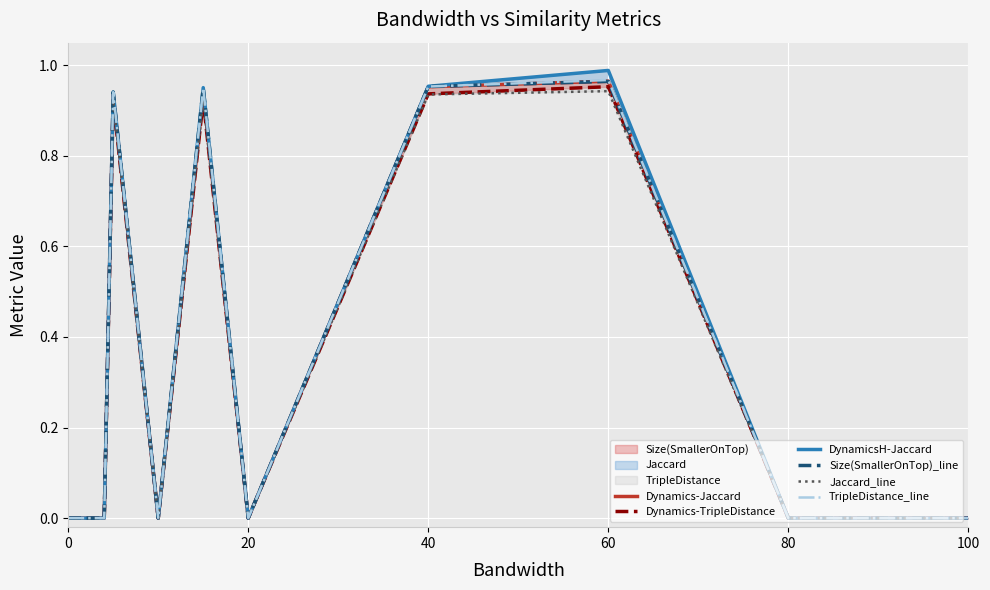

Rank the series by their maximum value, from lowest to highest.

Jaccard_line, Dynamics-TripleDistance, Size(SmallerOnTop)_line, Dynamics-Jaccard, TripleDistance_line, DynamicsH-Jaccard